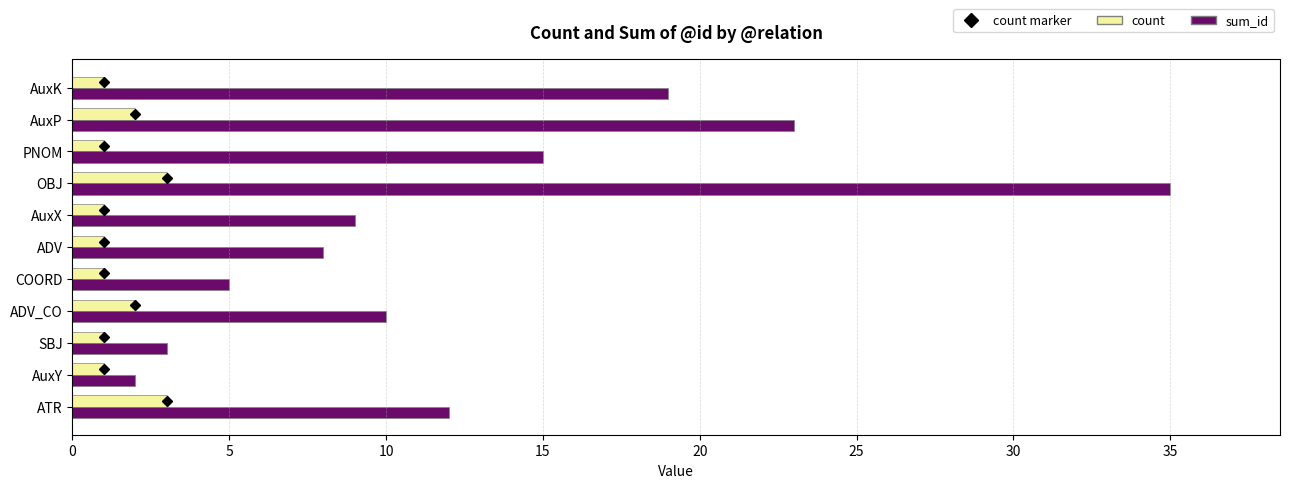

At which label is sum_id closest to 18?

AuxK